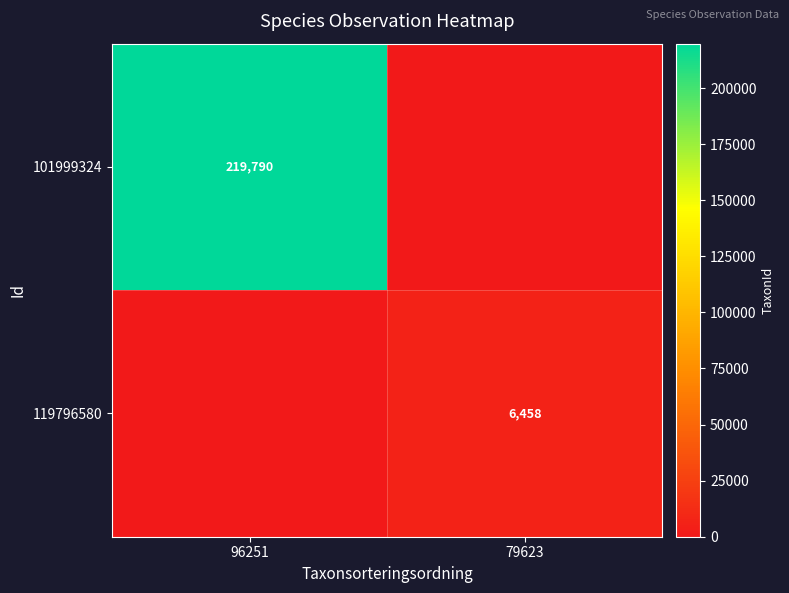

The value of 101999324 at 96251 is 219790. True or false?

True